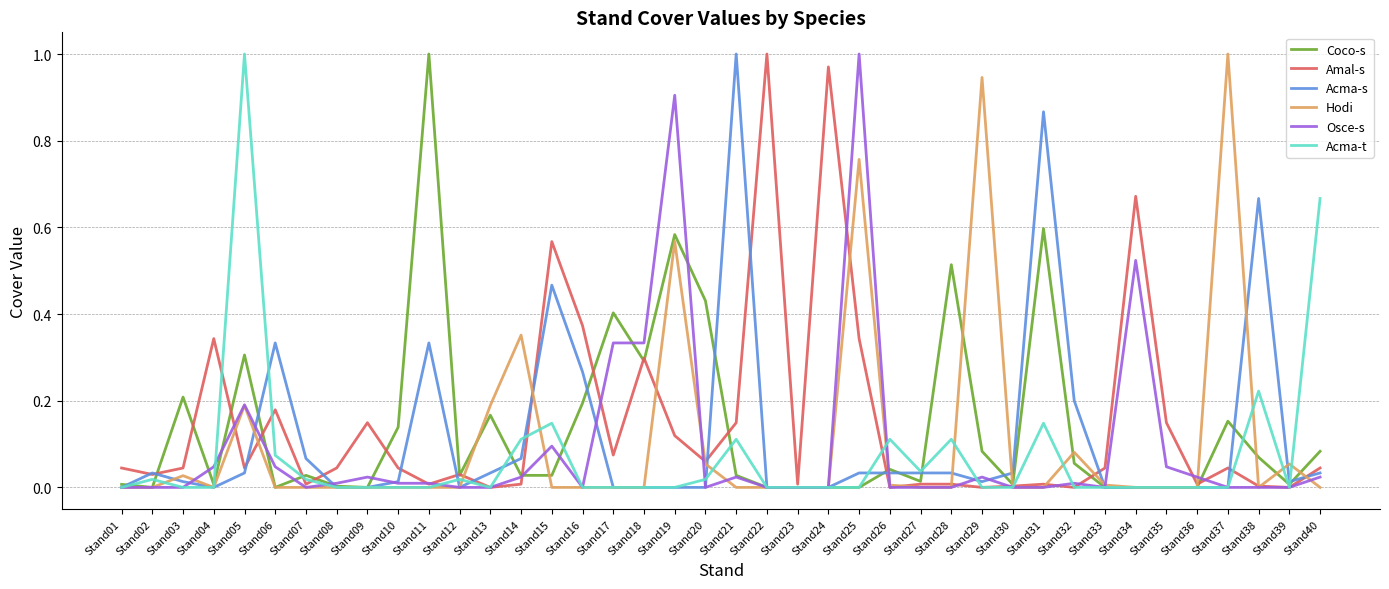

At how many categories does at least one series exceed 0?

40